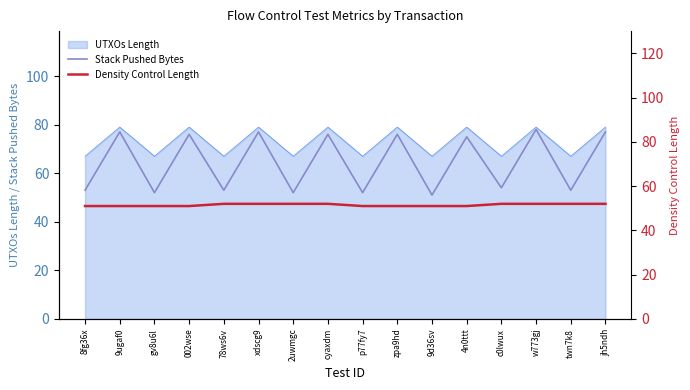

How many data points does each series have?

16